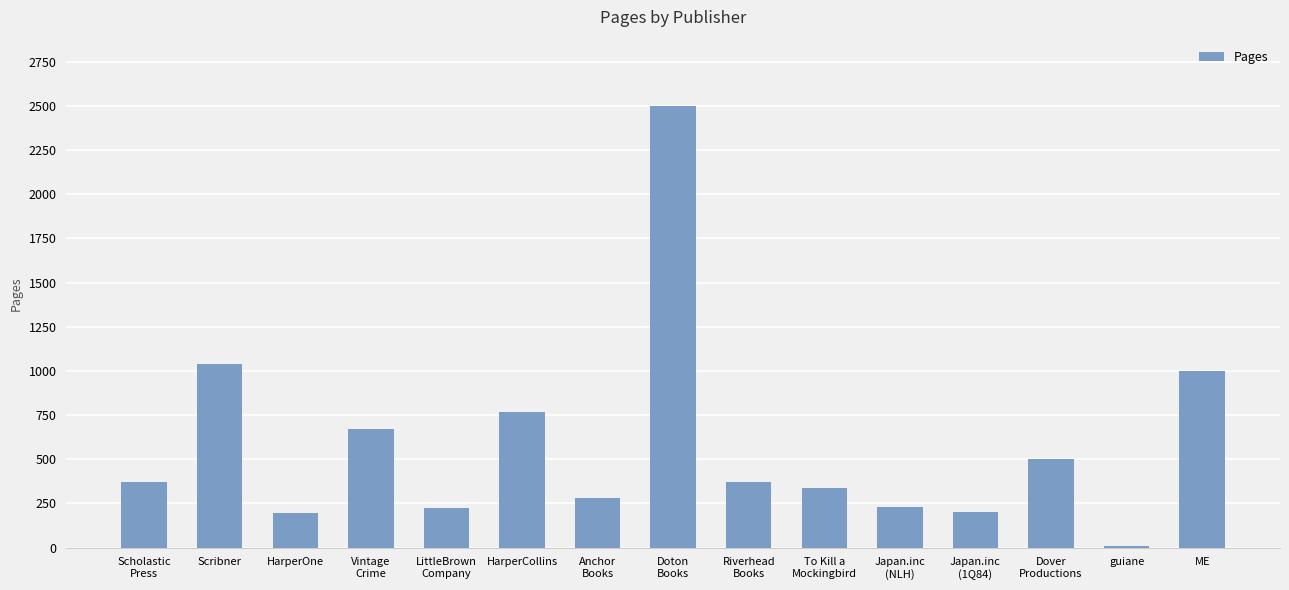

Is it true that the value at HarperOne is 352?

False